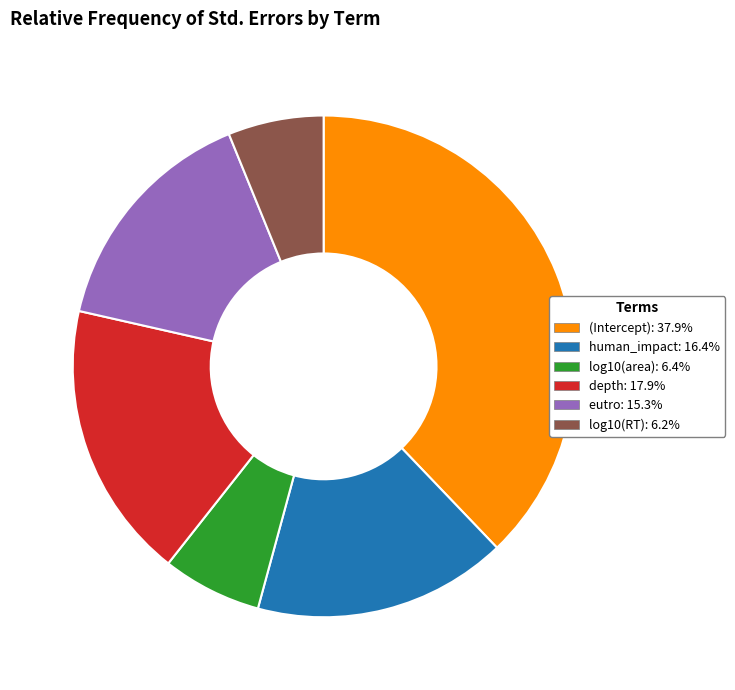

The log10(RT) slice represents 6% of the pie. True or false?

True